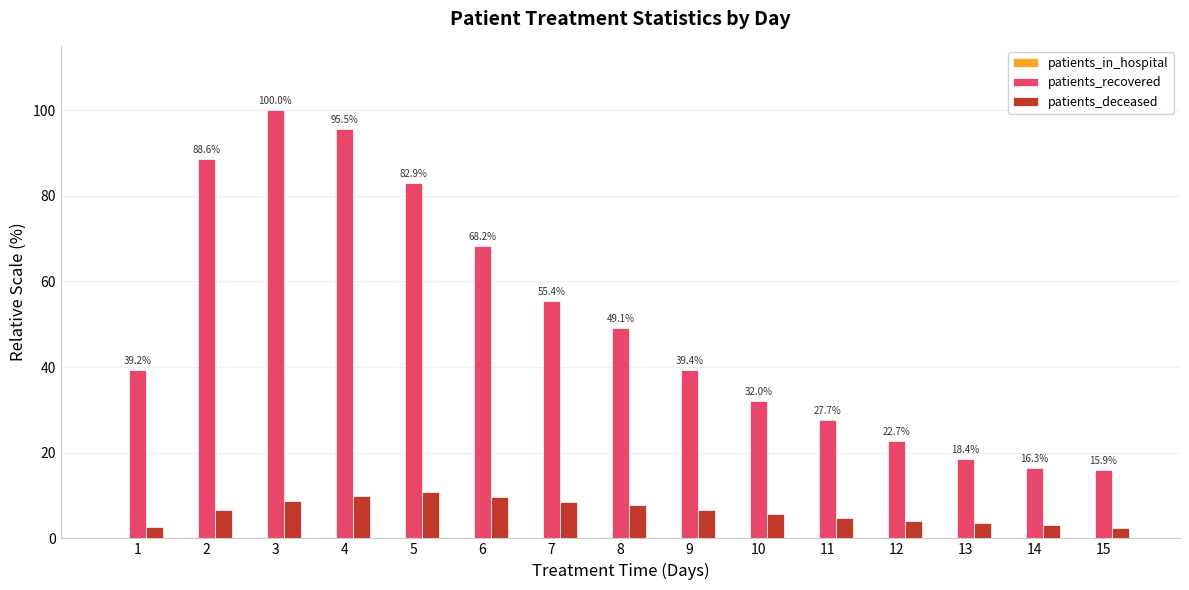

How many categories are shown in the chart?

15